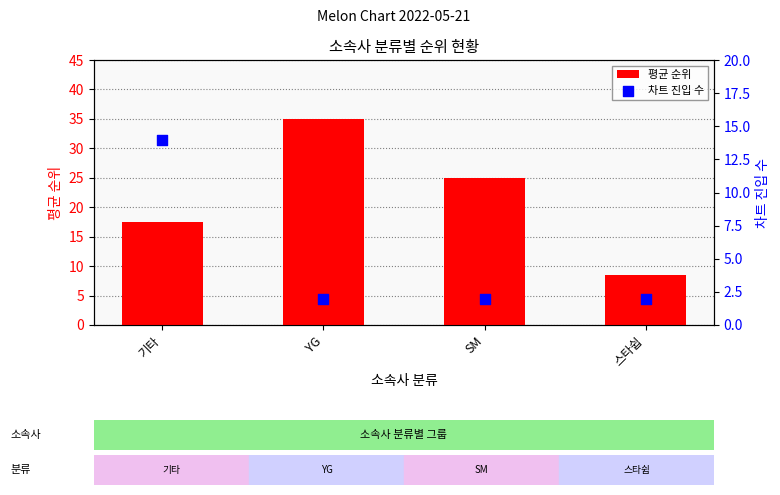

Which series contains the highest Y value?

평균 순위